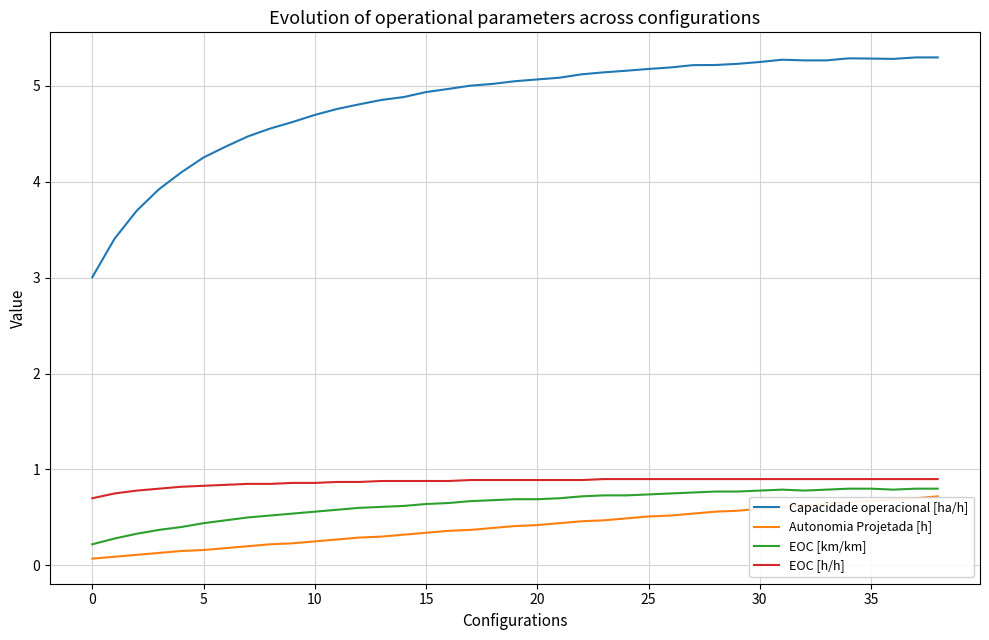

What is the greatest value displayed?

5.3